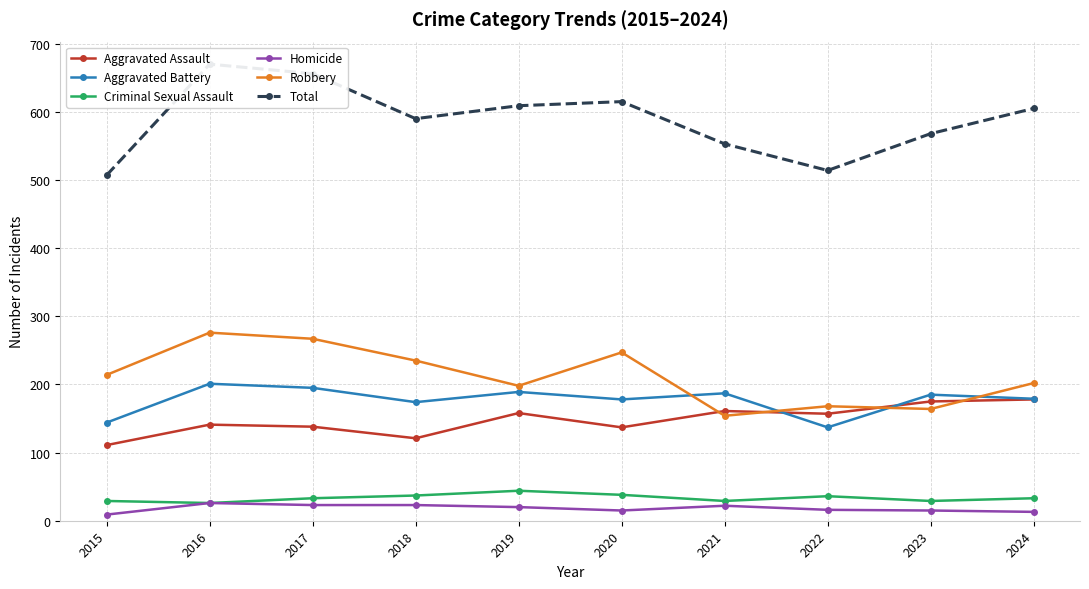

Which label corresponds to the smallest value in the chart?

2015